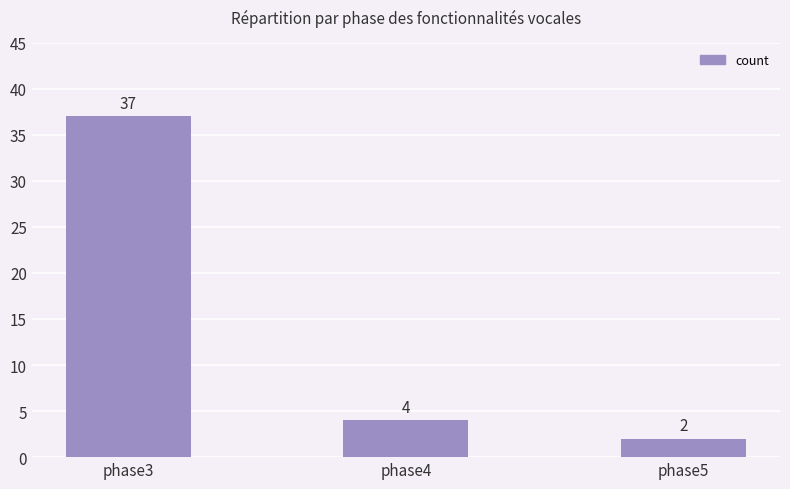

What is the change in value from phase4 to phase5?

-2